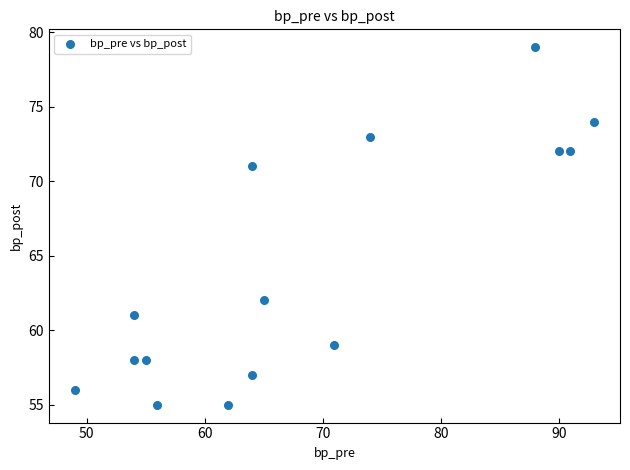

What is the range of Y values (max minus min)?

24